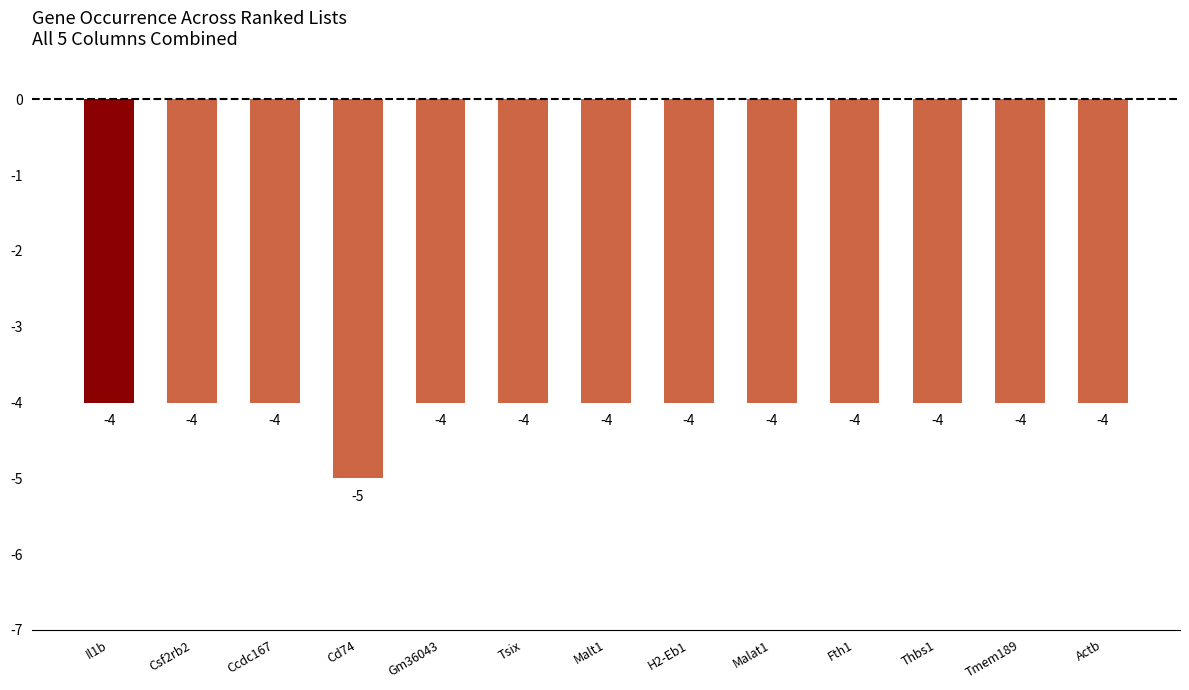

Count the number of data series in this chart.

1